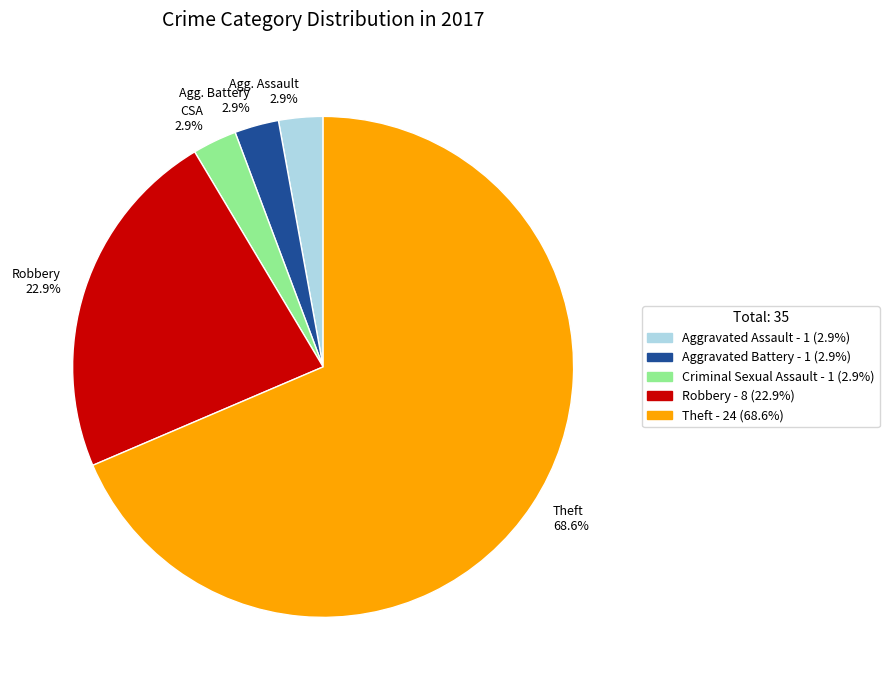

Does any single category account for the majority?

Yes